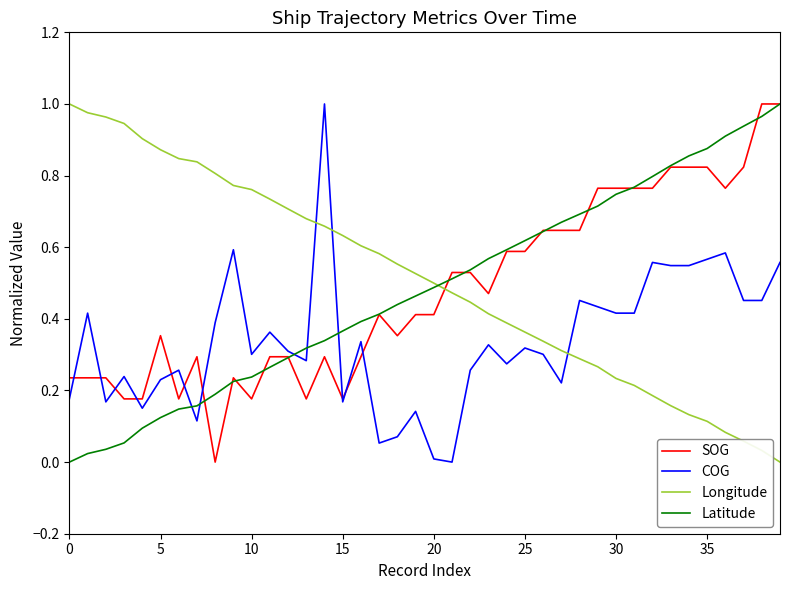

The Longitude series shows 0.2 at 15. True or false?

False